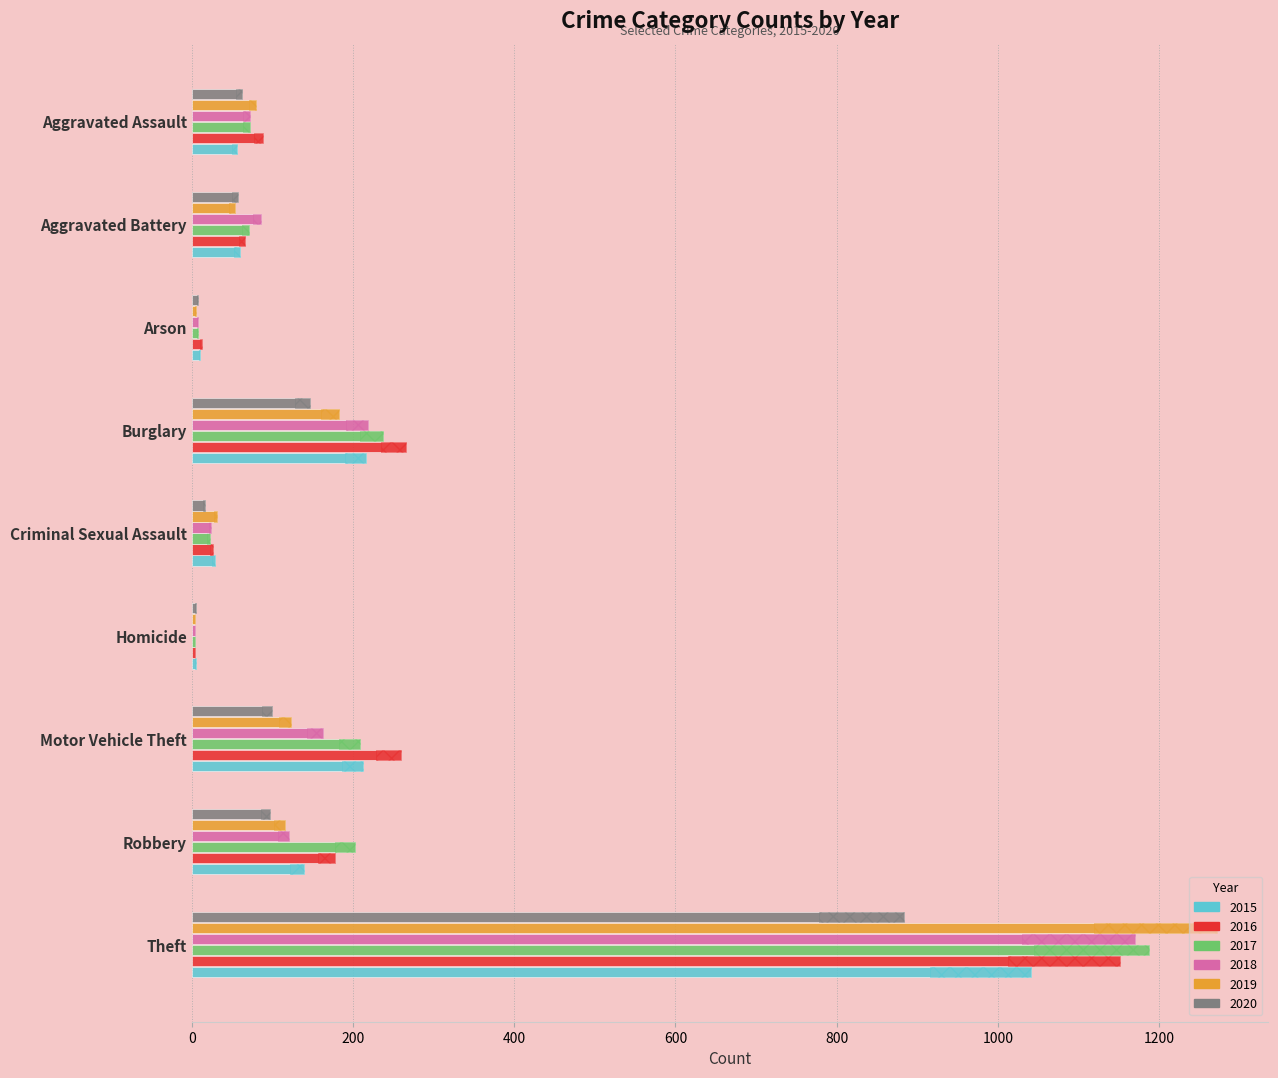

At which label does 2015 reach its peak?

Theft